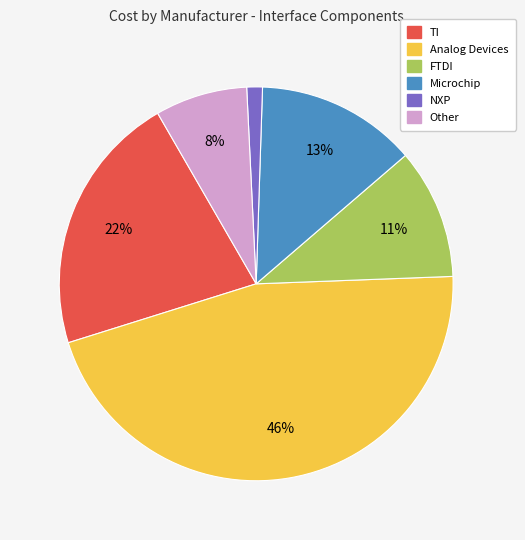

Combined, do NXP and Other account for over 50%?

No